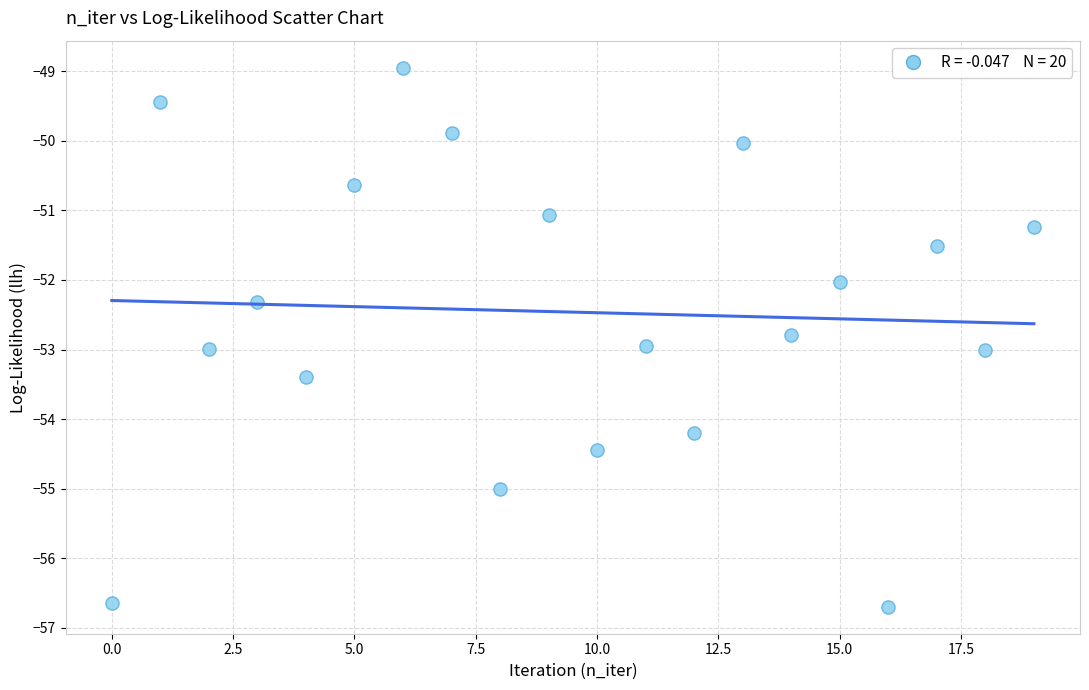

What is the range of Y values (max minus min)?

7.7